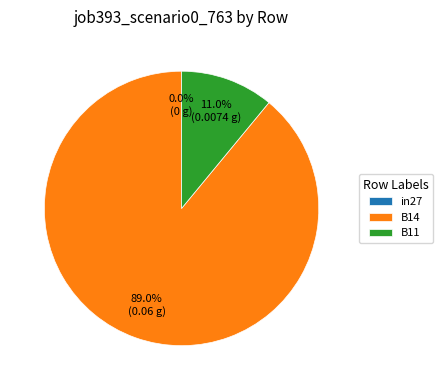

Rank the categories by value from highest to lowest.

B14, B11, in27